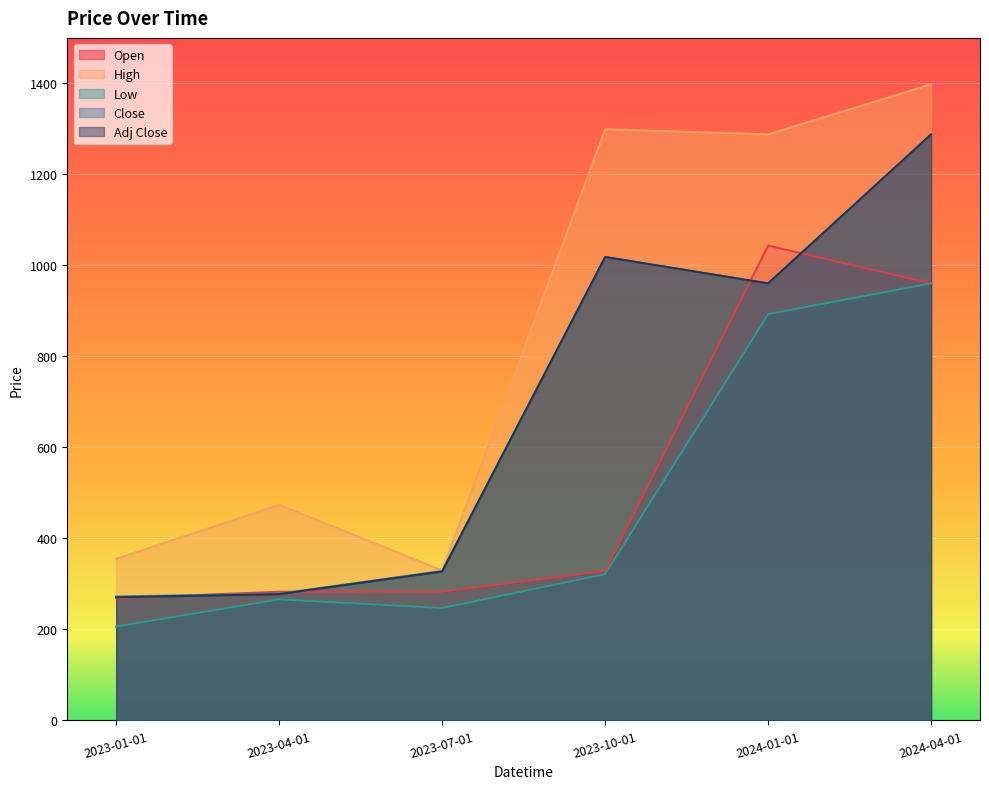

What is the maximum value shown in the chart?

1397.9